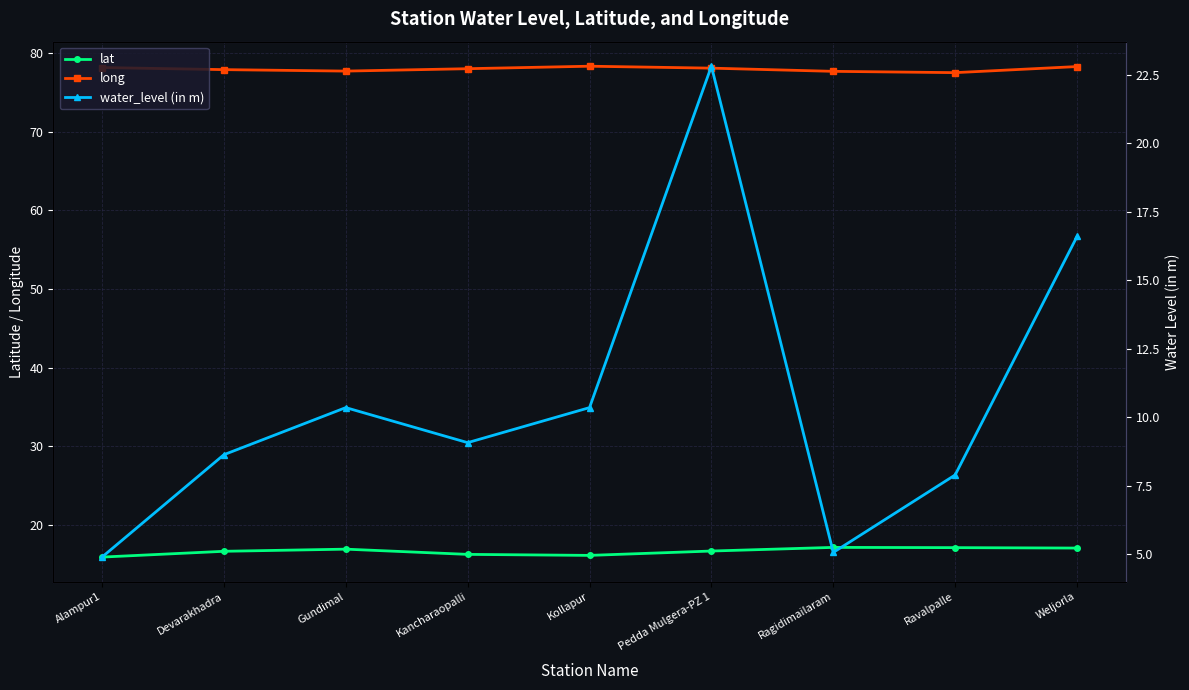

True or false: long and water_level (in m) cross at least once.

False